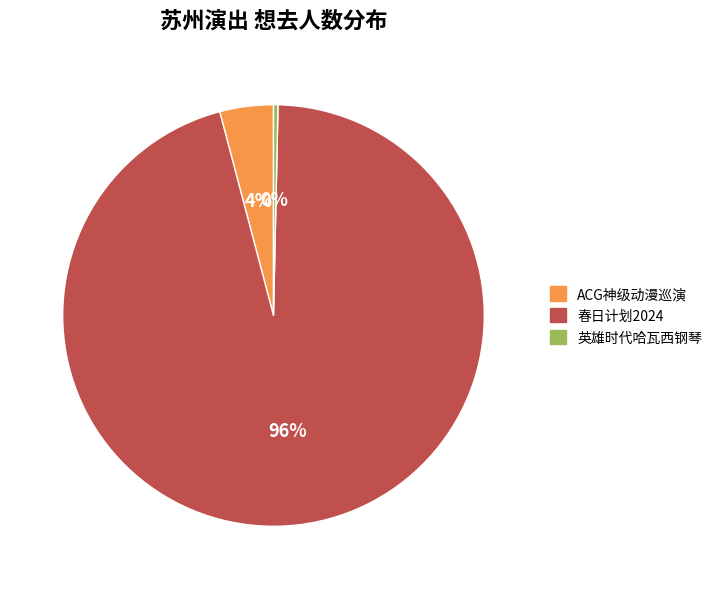

Do 春日计划2024 and 英雄时代哈瓦西钢琴 together represent more than half of the pie?

Yes